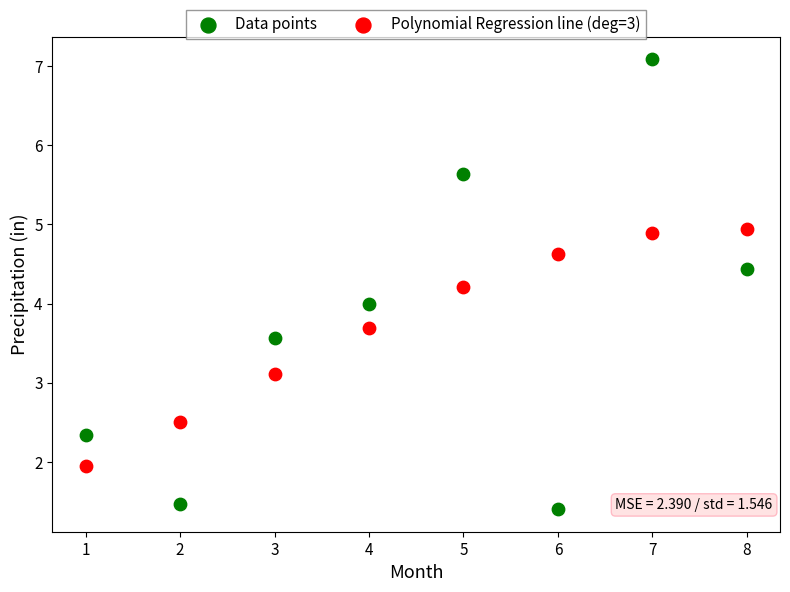

Which series has the largest Y range (max minus min)?

Data points